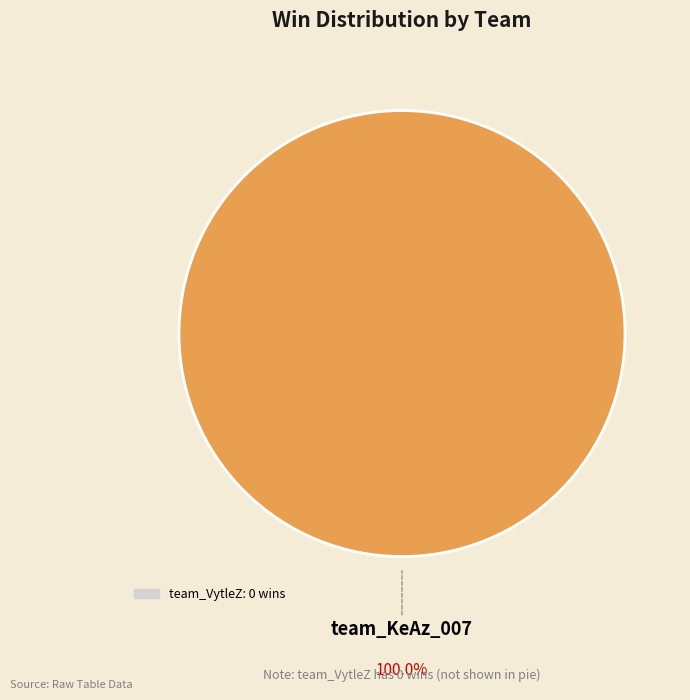

Is there a majority slice in this chart?

Yes